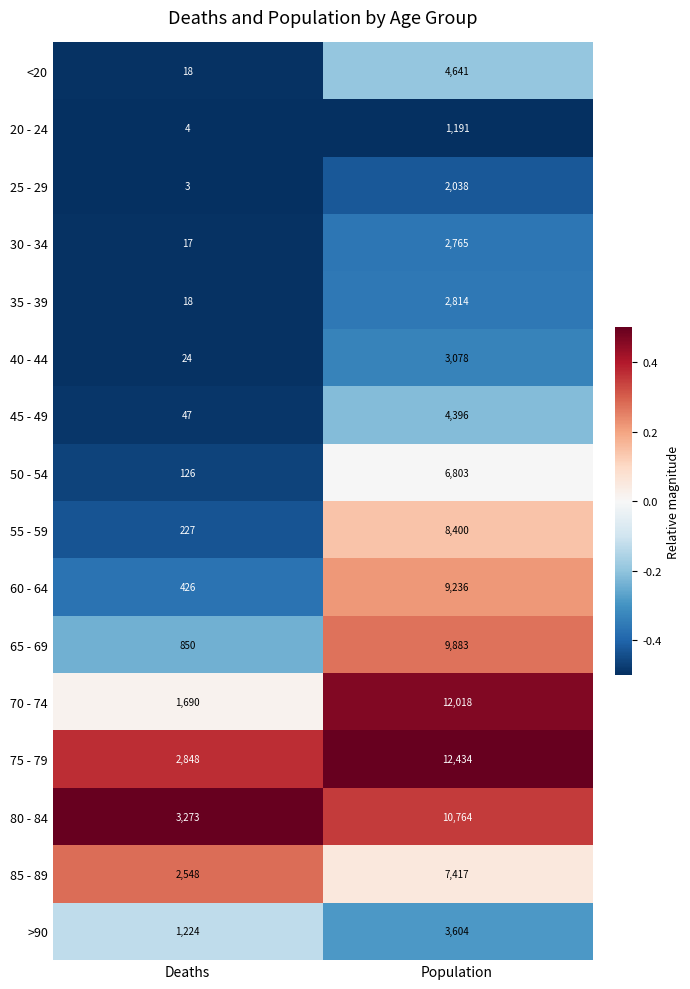

Rank the categories by 25 - 29 value from lowest to highest.

Deaths, Population